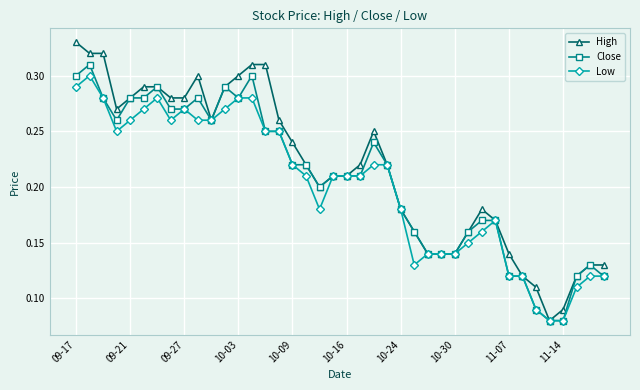

Which series has the widest spread of values?

High